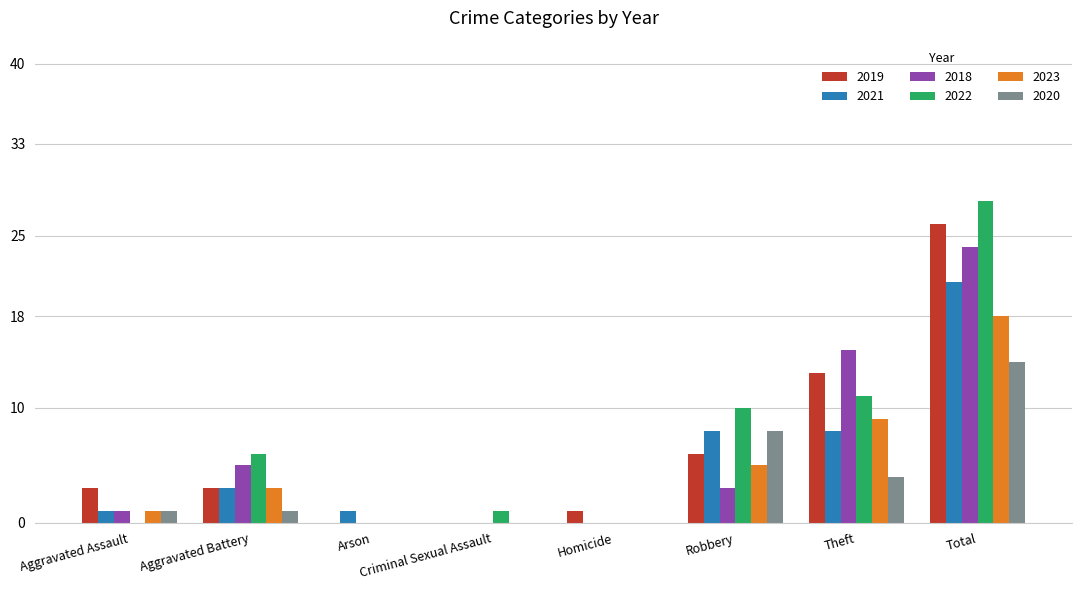

How many categories are shown in the chart?

8